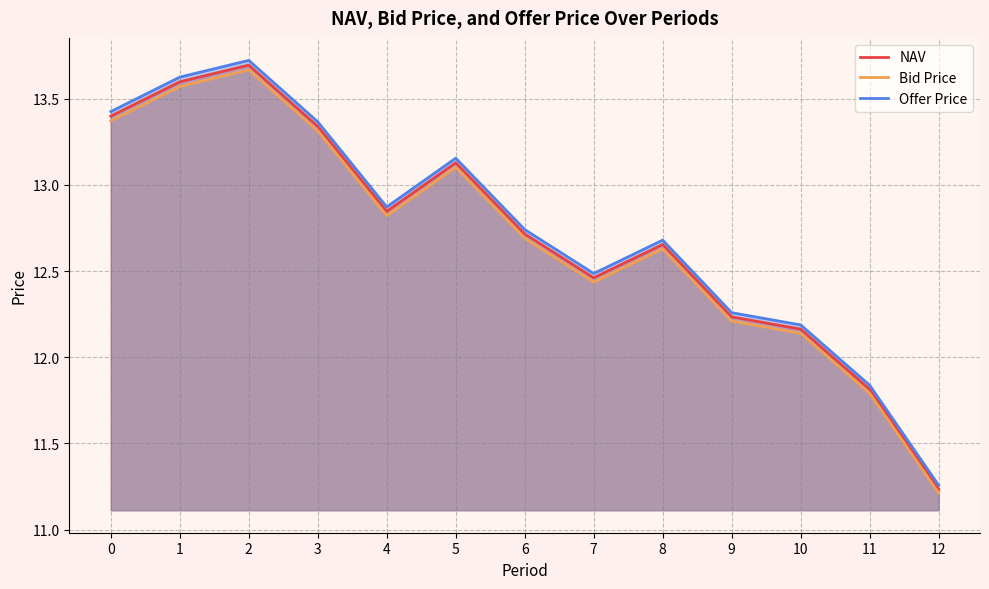

What is the sum of the Bid Price values at 1 and 11?

25.4